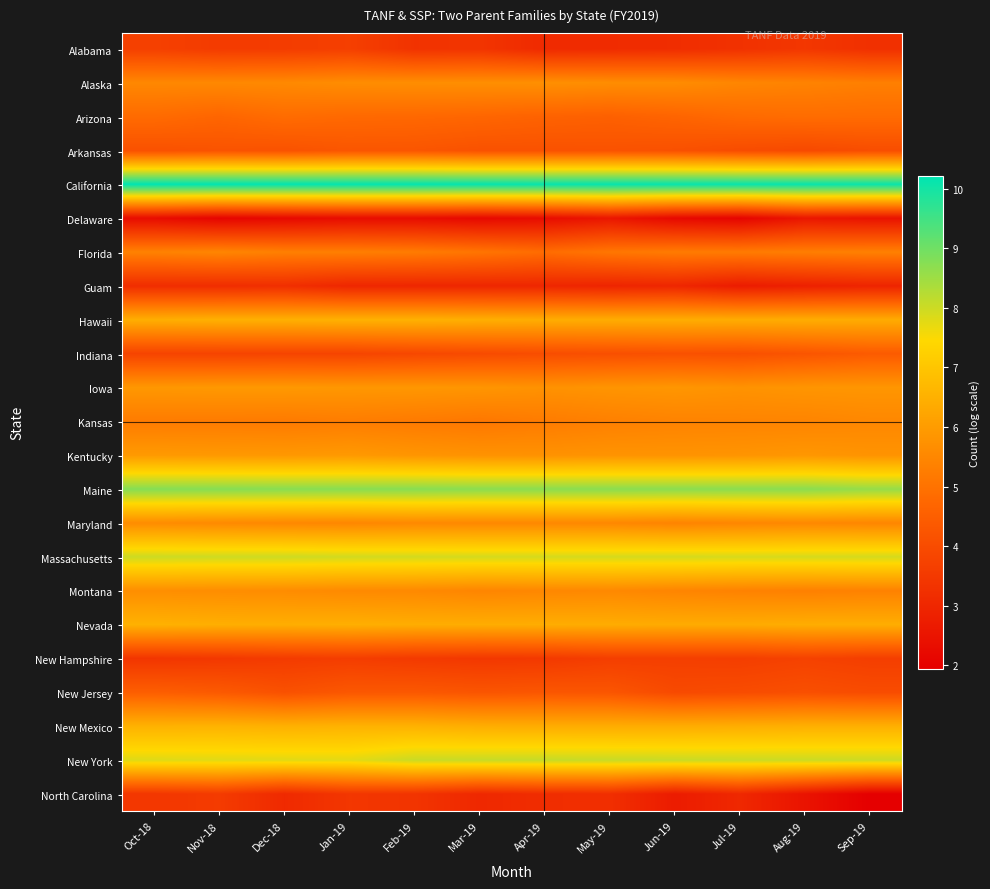

Reading left to right, what are all the values shown in this chart?

Alabama: Oct-18=3.7	Nov-18=3.6	Dec-18=3.6	Jan-19=3.7	Feb-19=3.3	Mar-19=3.4	Apr-19=3.1	May-19=3.1	Jun-19=3.2	Jul-19=3.3	Aug-19=3.4	Sep-19=3.3
Alaska: Oct-18=5.5	Nov-18=5.5	Dec-18=5.6	Jan-19=5.6	Feb-19=5.7	Mar-19=5.7	Apr-19=5.7	May-19=5.7	Jun-19=5.6	Jul-19=5.5	Aug-19=5.4	Sep-19=5.3
Arizona: Oct-18=4.8	Nov-18=4.7	Dec-18=4.9	Jan-19=4.8	Feb-19=4.8	Mar-19=4.7	Apr-19=4.6	May-19=4.6	Jun-19=4.7	Jul-19=4.8	Aug-19=4.9	Sep-19=4.8
Arkansas: Oct-18=4.1	Nov-18=4.2	Dec-18=4.2	Jan-19=4.3	Feb-19=4.3	Mar-19=4.2	Apr-19=4.2	May-19=4.2	Jun-19=4.1	Jul-19=4.0	Aug-19=3.9	Sep-19=4.0
California: Oct-18=10.2	Nov-18=10.2	Dec-18=10.2	Jan-19=10.2	Feb-19=10.2	Mar-19=10.1	Apr-19=10.1	May-19=10.1	Jun-19=10.1	Jul-19=10.1	Aug-19=10.1	Sep-19=10.1
Delaware: Oct-18=2.3	Nov-18=2.1	Dec-18=2.2	Jan-19=2.3	Feb-19=2.3	Mar-19=2.2	Apr-19=2.3	May-19=2.6	Jun-19=2.2	Jul-19=2.1	Aug-19=2.6	Sep-19=2.5
Florida: Oct-18=5.4	Nov-18=5.5	Dec-18=5.3	Jan-19=5.3	Feb-19=5.2	Mar-19=5.1	Apr-19=4.9	May-19=5.1	Jun-19=5.2	Jul-19=5.2	Aug-19=5.3	Sep-19=5.3
Guam: Oct-18=3.2	Nov-18=3.2	Dec-18=3.2	Jan-19=3.0	Feb-19=3.0	Mar-19=3.0	Apr-19=3.0	May-19=2.9	Jun-19=3.0	Jul-19=2.7	Aug-19=2.8	Sep-19=2.9
Hawaii: Oct-18=6.5	Nov-18=6.5	Dec-18=6.5	Jan-19=6.5	Feb-19=6.5	Mar-19=6.5	Apr-19=6.4	May-19=6.4	Jun-19=6.4	Jul-19=6.4	Aug-19=6.4	Sep-19=6.4
Indiana: Oct-18=3.8	Nov-18=3.8	Dec-18=3.8	Jan-19=3.8	Feb-19=3.9	Mar-19=4.0	Apr-19=4.0	May-19=4.1	Jun-19=4.1	Jul-19=4.1	Aug-19=4.2	Sep-19=4.4
Iowa: Oct-18=5.9	Nov-18=5.9	Dec-18=5.9	Jan-19=5.9	Feb-19=5.9	Mar-19=5.8	Apr-19=5.8	May-19=5.8	Jun-19=5.9	Jul-19=5.8	Aug-19=5.8	Sep-19=5.9
Kansas: Oct-18=5.2	Nov-18=5.2	Dec-18=5.2	Jan-19=5.3	Feb-19=5.2	Mar-19=5.1	Apr-19=5.2	May-19=5.3	Jun-19=5.4	Jul-19=5.4	Aug-19=5.4	Sep-19=5.5
Kentucky: Oct-18=6.0	Nov-18=5.9	Dec-18=5.9	Jan-19=5.9	Feb-19=5.8	Mar-19=5.8	Apr-19=5.8	May-19=5.8	Jun-19=5.8	Jul-19=5.8	Aug-19=5.9	Sep-19=5.8
Maine: Oct-18=8.8	Nov-18=8.8	Dec-18=8.7	Jan-19=8.7	Feb-19=8.7	Mar-19=8.7	Apr-19=8.7	May-19=8.7	Jun-19=8.7	Jul-19=8.7	Aug-19=8.7	Sep-19=8.6
Maryland: Oct-18=5.6	Nov-18=5.6	Dec-18=5.5	Jan-19=5.5	Feb-19=5.5	Mar-19=5.5	Apr-19=5.5	May-19=5.5	Jun-19=5.4	Jul-19=5.5	Aug-19=5.5	Sep-19=5.5
Massachusetts: Oct-18=8.0	Nov-18=8.0	Dec-18=8.0	Jan-19=8.0	Feb-19=7.9	Mar-19=7.9	Apr-19=7.9	May-19=7.9	Jun-19=7.9	Jul-19=7.9	Aug-19=7.9	Sep-19=7.9
Montana: Oct-18=5.7	Nov-18=5.7	Dec-18=5.6	Jan-19=5.6	Feb-19=5.5	Mar-19=5.5	Apr-19=5.5	May-19=5.5	Jun-19=5.4	Jul-19=5.4	Aug-19=5.3	Sep-19=5.4
Nevada: Oct-18=6.5	Nov-18=6.5	Dec-18=6.4	Jan-19=6.5	Feb-19=6.4	Mar-19=6.4	Apr-19=6.4	May-19=6.4	Jun-19=6.4	Jul-19=6.4	Aug-19=6.4	Sep-19=6.4
New Hampshire: Oct-18=3.4	Nov-18=3.5	Dec-18=3.6	Jan-19=3.6	Feb-19=3.5	Mar-19=3.5	Apr-19=3.5	May-19=3.6	Jun-19=3.7	Jul-19=3.6	Aug-19=3.7	Sep-19=3.6
New Jersey: Oct-18=4.5	Nov-18=4.4	Dec-18=4.1	Jan-19=4.3	Feb-19=4.3	Mar-19=4.2	Apr-19=4.3	May-19=4.3	Jun-19=4.0	Jul-19=4.0	Aug-19=4.1	Sep-19=4.0
New Mexico: Oct-18=6.5	Nov-18=6.6	Dec-18=6.5	Jan-19=6.5	Feb-19=6.5	Mar-19=6.4	Apr-19=6.4	May-19=6.4	Jun-19=6.4	Jul-19=6.4	Aug-19=6.5	Sep-19=6.5
New York: Oct-18=7.8	Nov-18=7.8	Dec-18=7.8	Jan-19=7.8	Feb-19=8.0	Mar-19=8.1	Apr-19=8.1	May-19=8.1	Jun-19=8.0	Jul-19=8.0	Aug-19=8.0	Sep-19=8.0
North Carolina: Oct-18=3.4	Nov-18=3.6	Dec-18=3.1	Jan-19=3.4	Feb-19=3.4	Mar-19=3.0	Apr-19=3.2	May-19=3.2	Jun-19=2.7	Jul-19=3.0	Aug-19=2.5	Sep-19=1.9